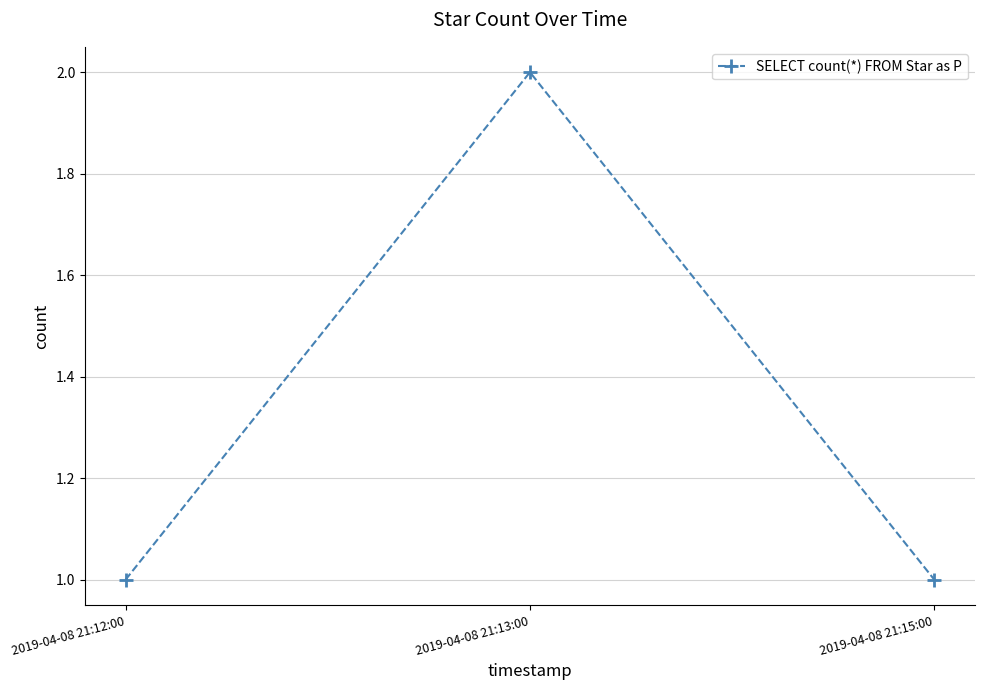

The chart shows a value of 2 at 2019-04-08 21:13:00. True or false?

True